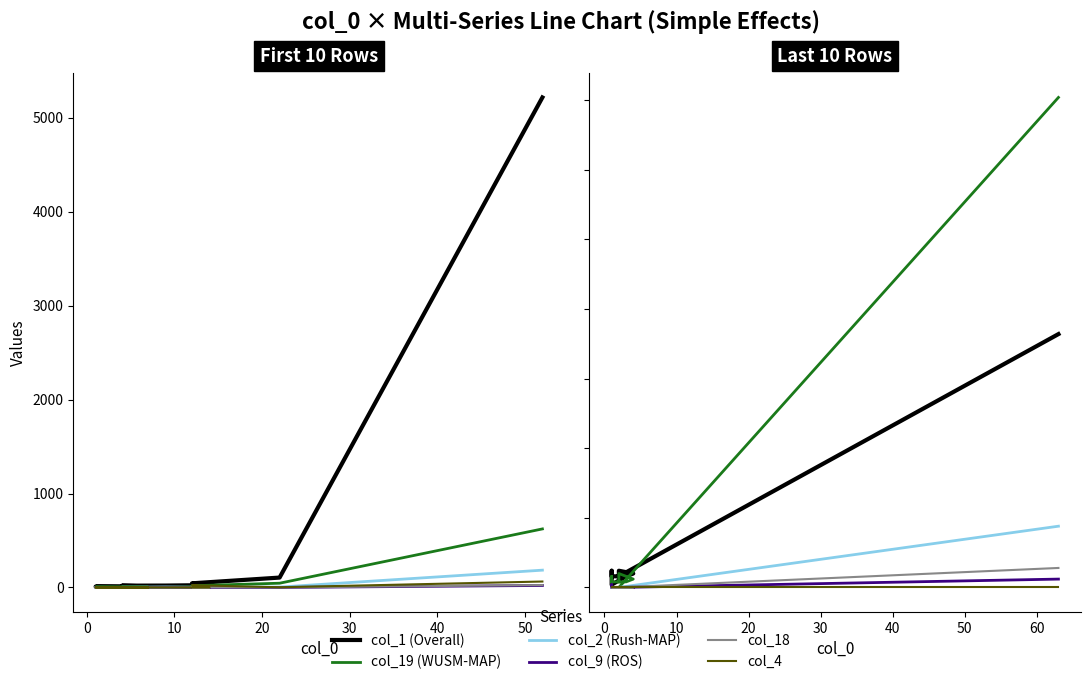

True or false: col_9 (ROS) and col_18 intersect in this chart.

False